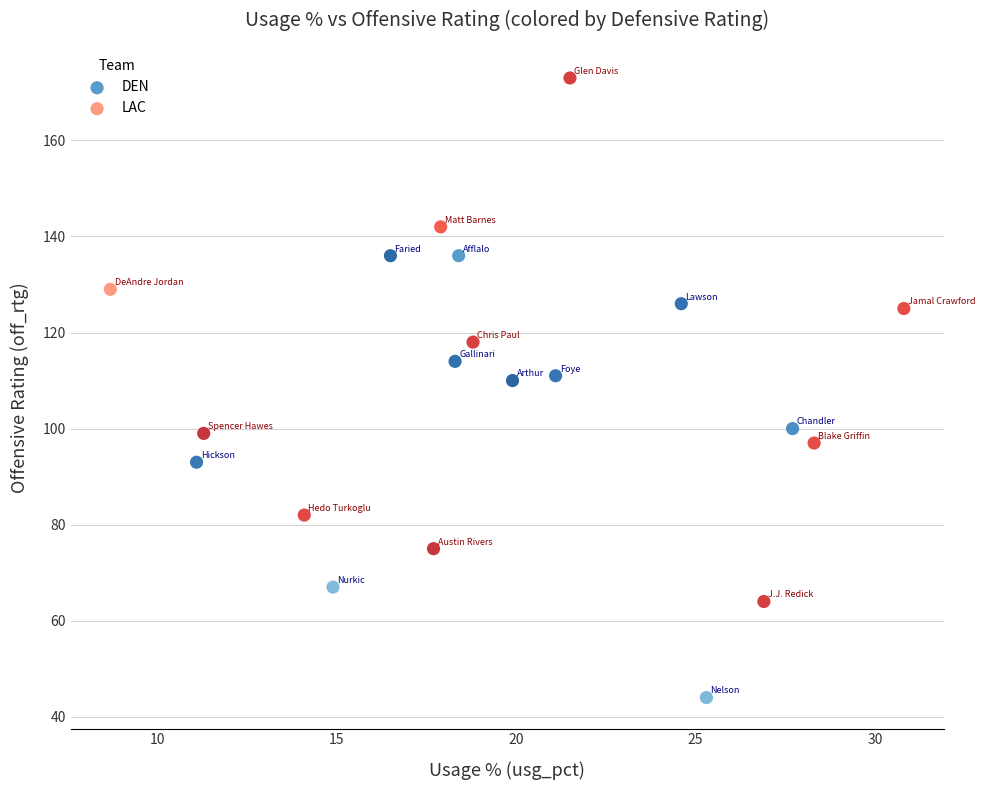

Which series has the widest spread of Y values?

LAC